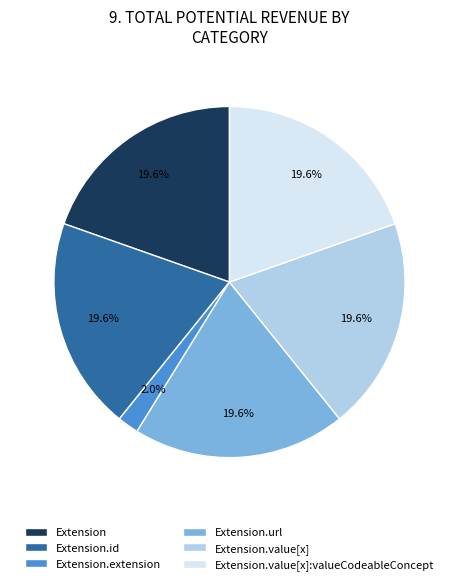

Which slice is the smallest?

Extension.extension